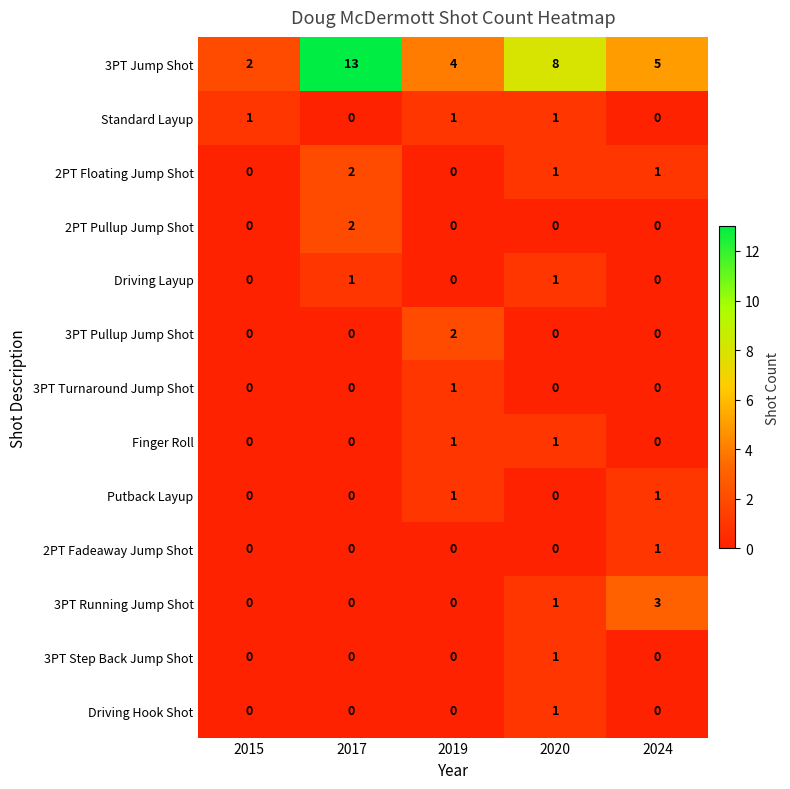

How many 2PT Pullup Jump Shot values are between 0 and 1?

4